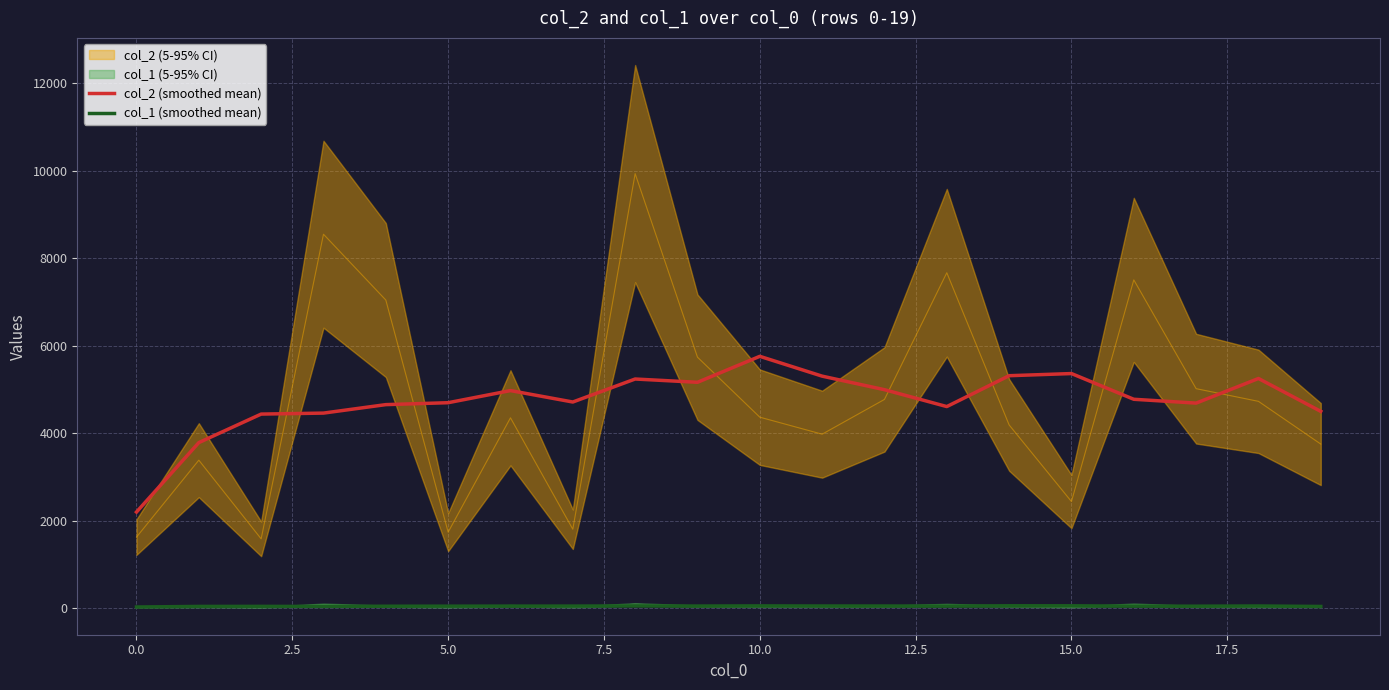

Does the chart display data point markers on the line(s)?

No